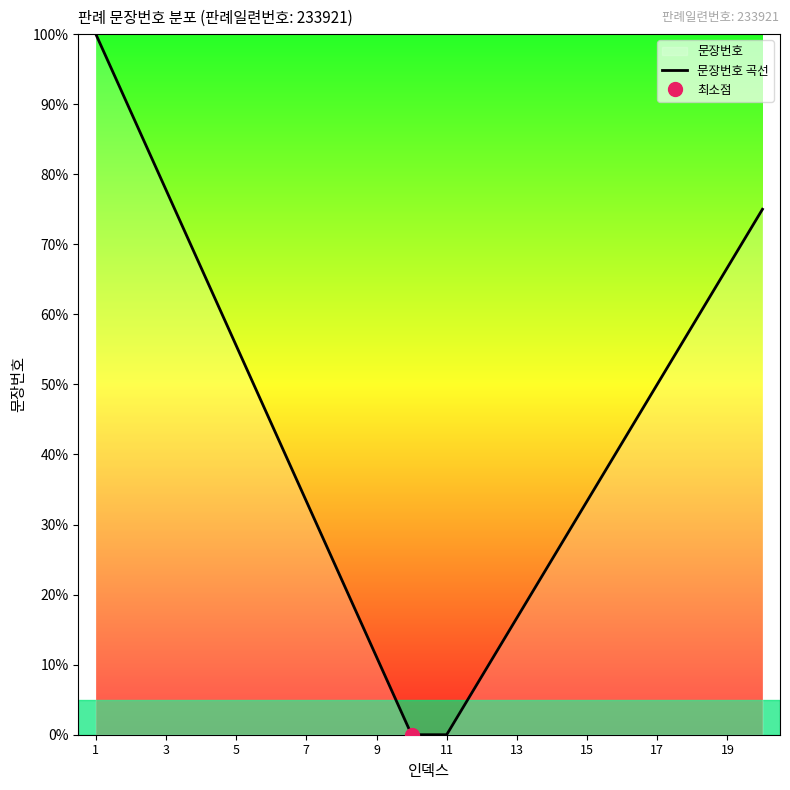

True or false: 문장번호 곡선 has a value of 17.1 at 9.

False